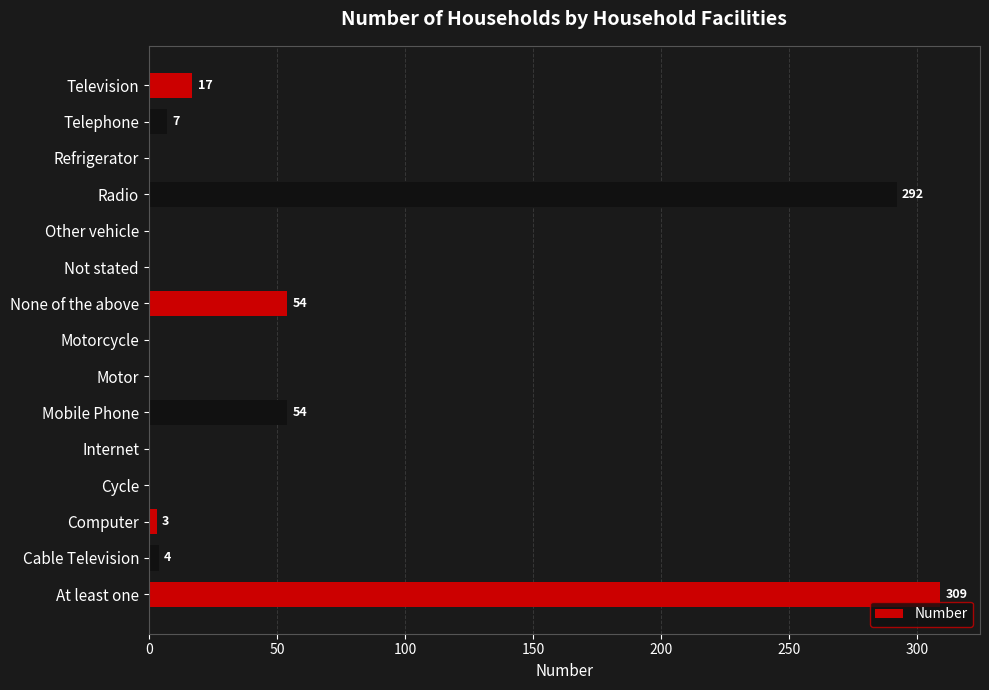

The chart shows a value of -129 at Motorcycle. True or false?

False